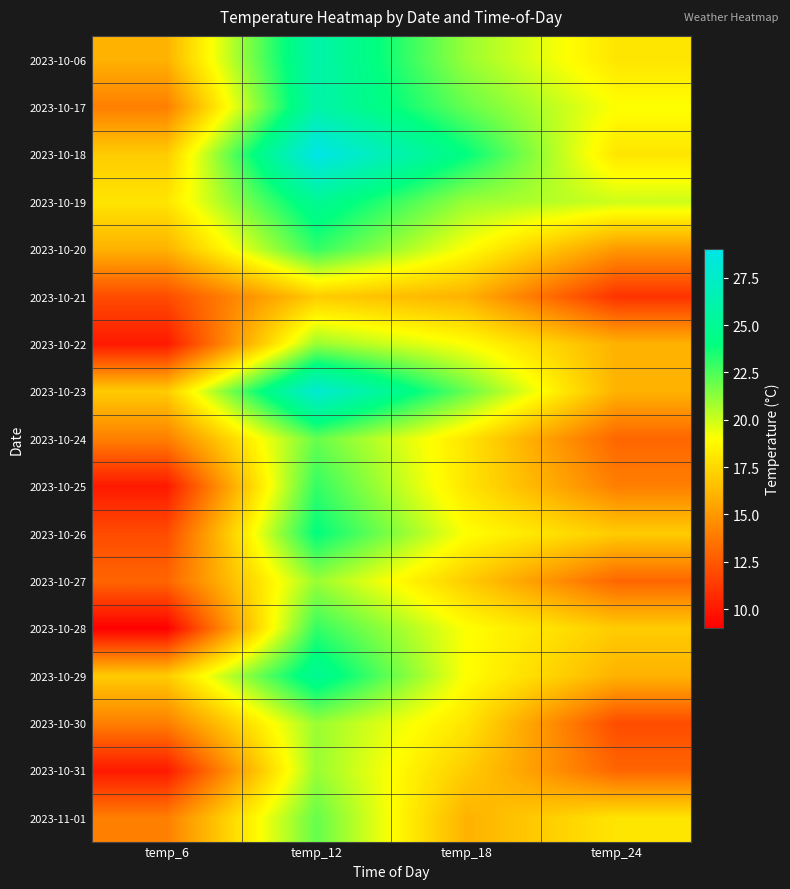

Which series has the largest range (max minus min)?

2023-10-28